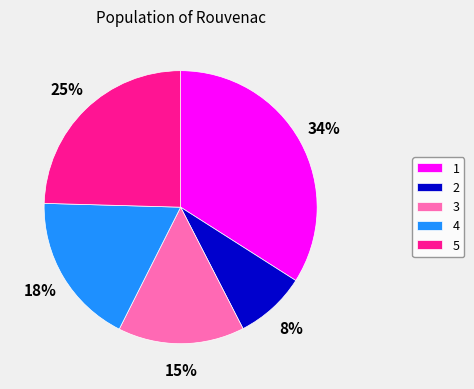

Rank the categories by value from highest to lowest.

1, 5, 4, 3, 2